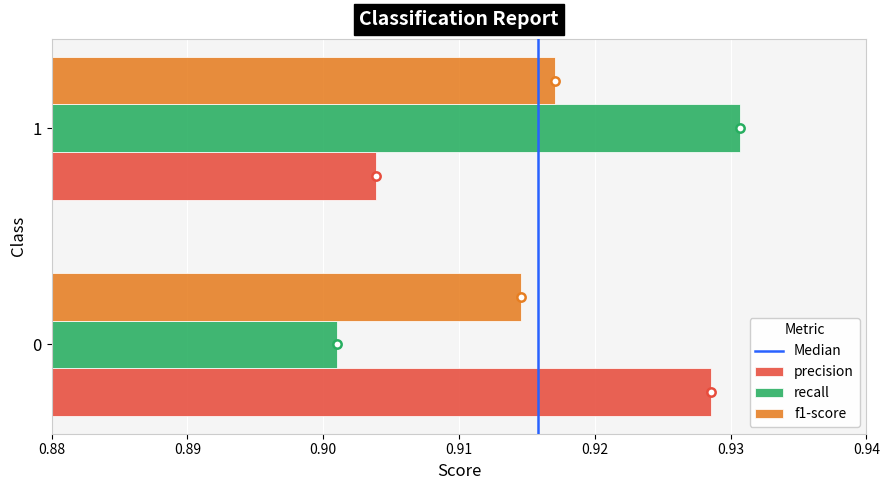

What is the sum of all f1-score values?

1.8